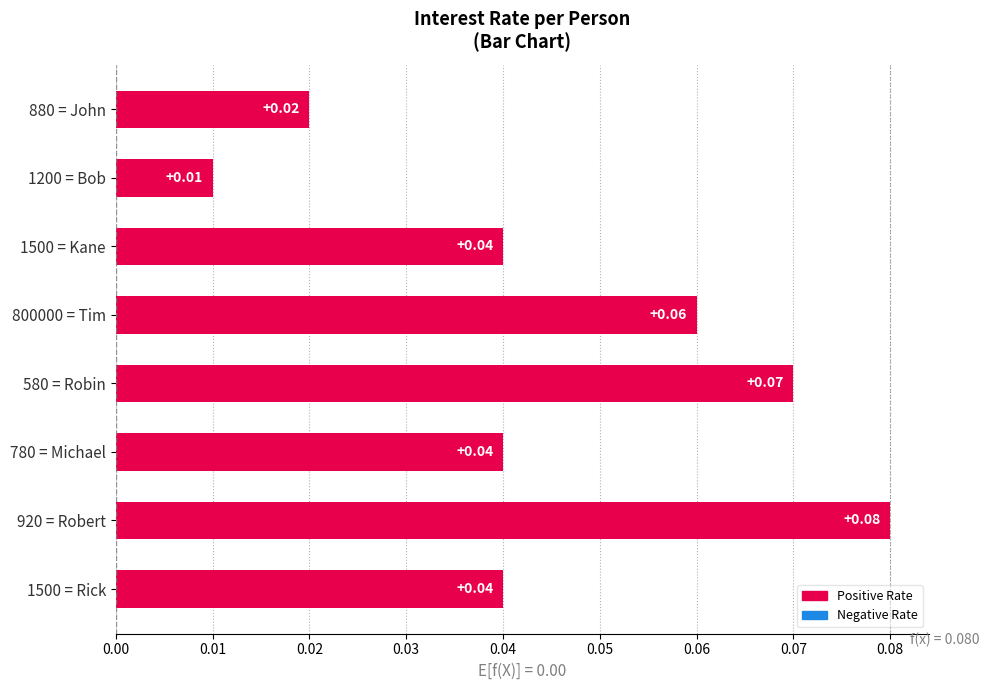

Does the chart contain stacked bars?

No